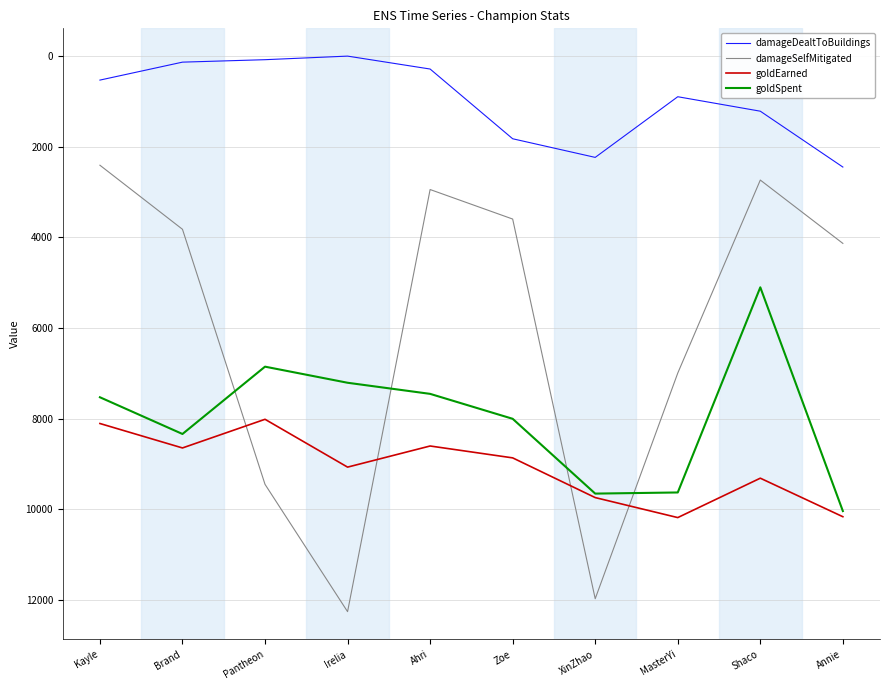

Which series changed the most between Irelia and Shaco?

damageSelfMitigated